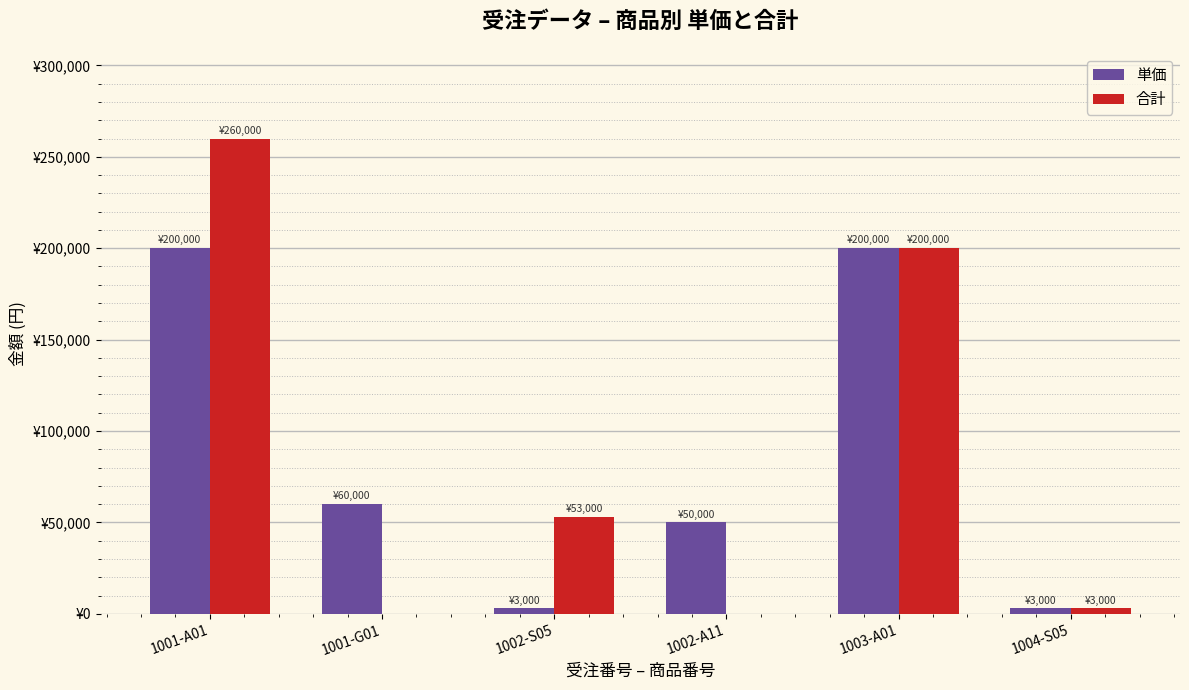

Are the bars grouped side by side (vs. stacked)?

Yes